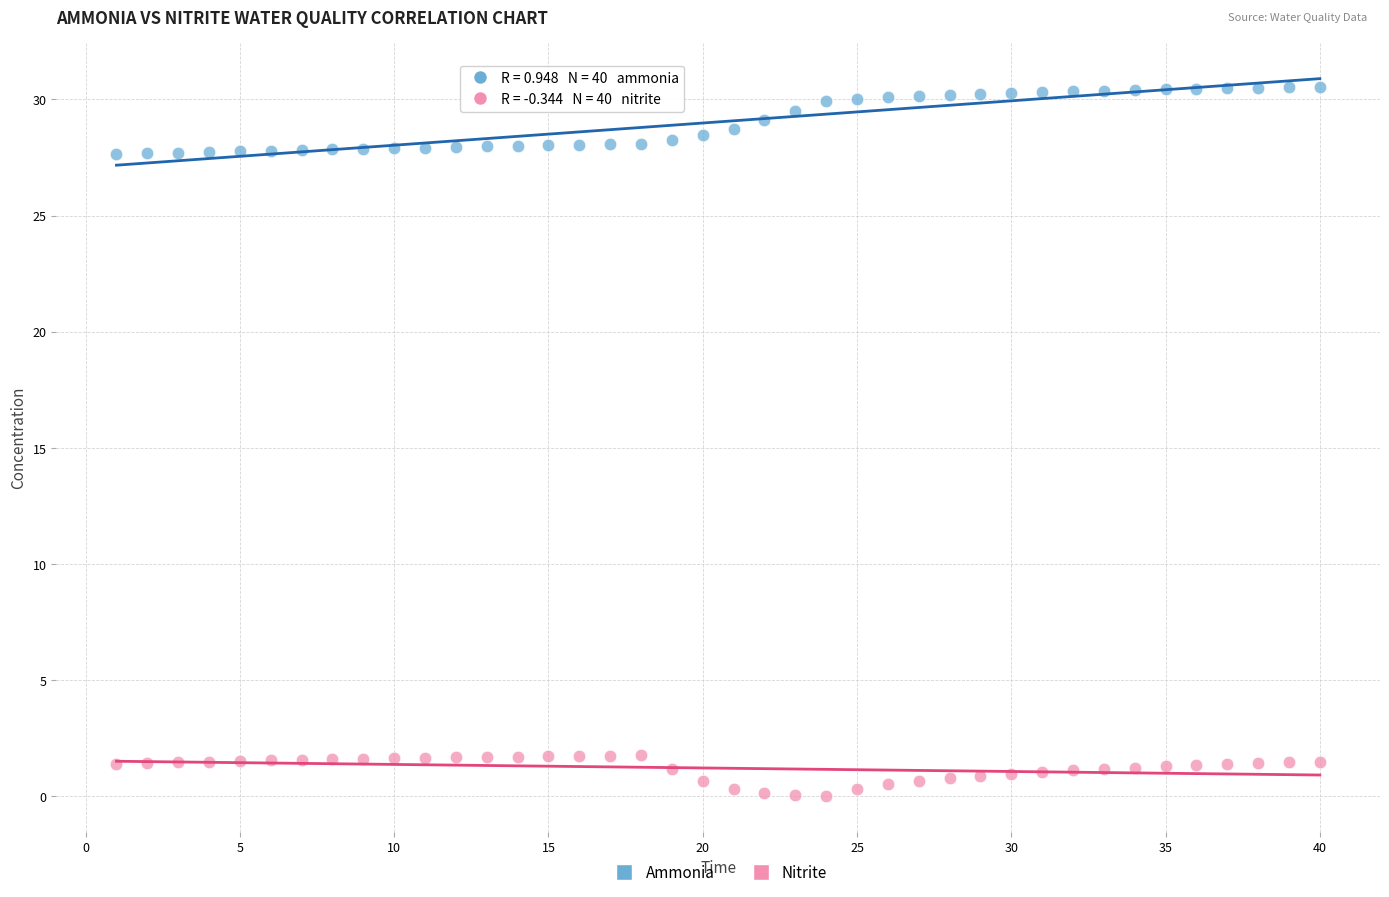

How many points are shown in the scatter plot?

80